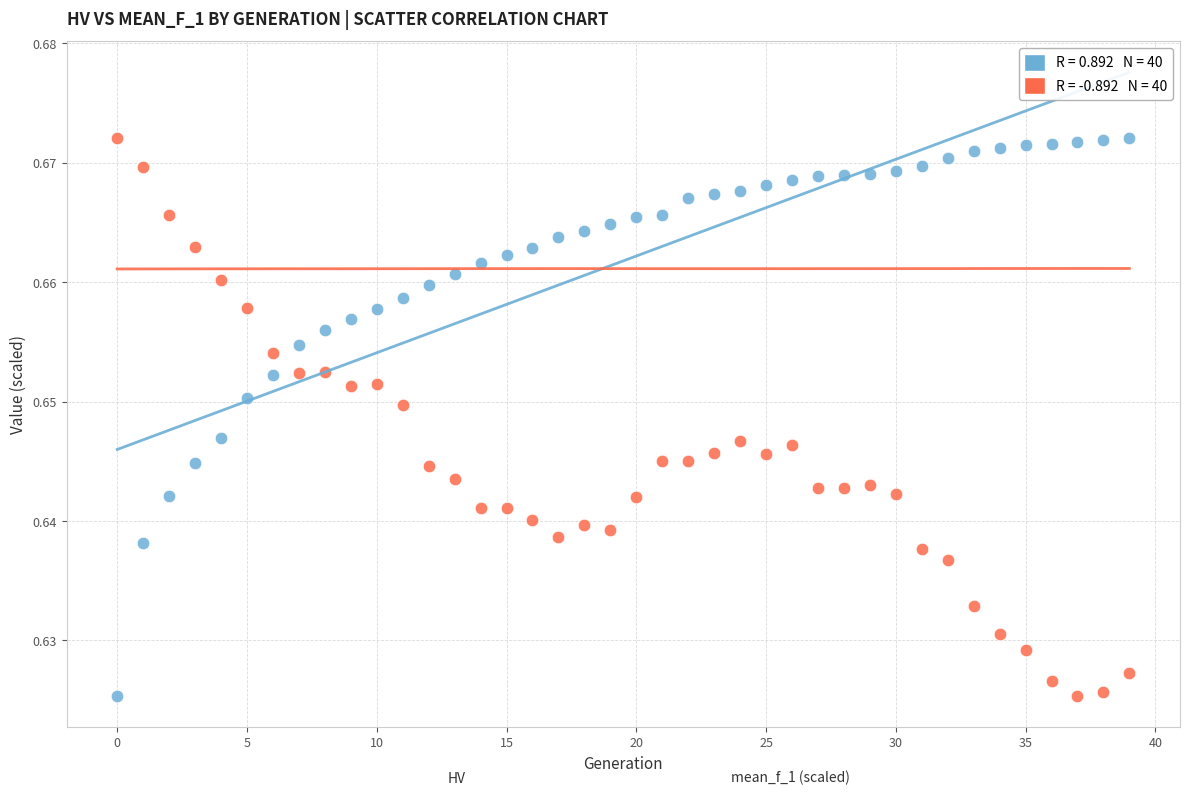

Count the number of points in this scatter plot.

80